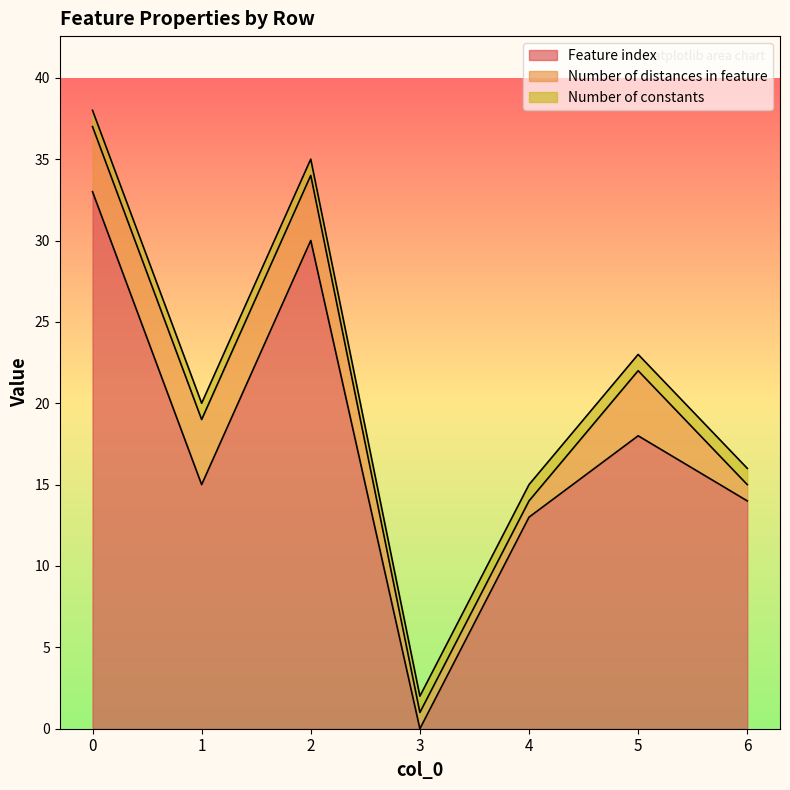

Between 1 and 6, which is larger?

1